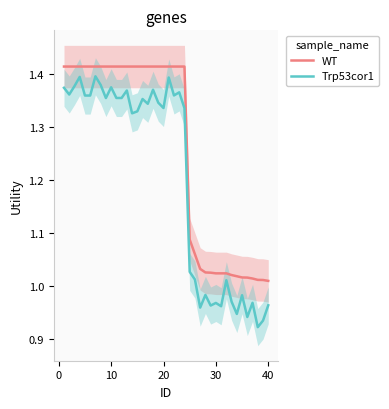

What is the lowest value of the Trp53cor1 series?

0.9